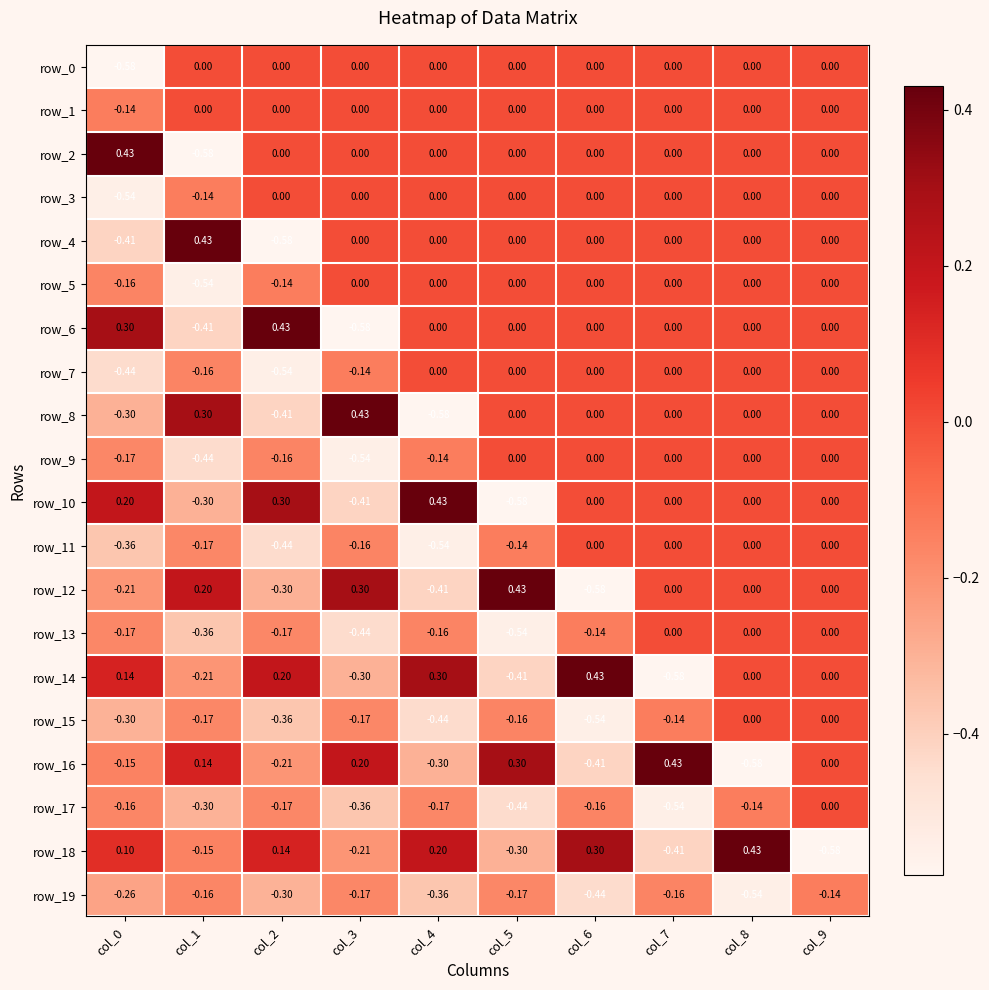

Is the value of row_17 at col_8 greater than the value of row_10 at col_0?

No